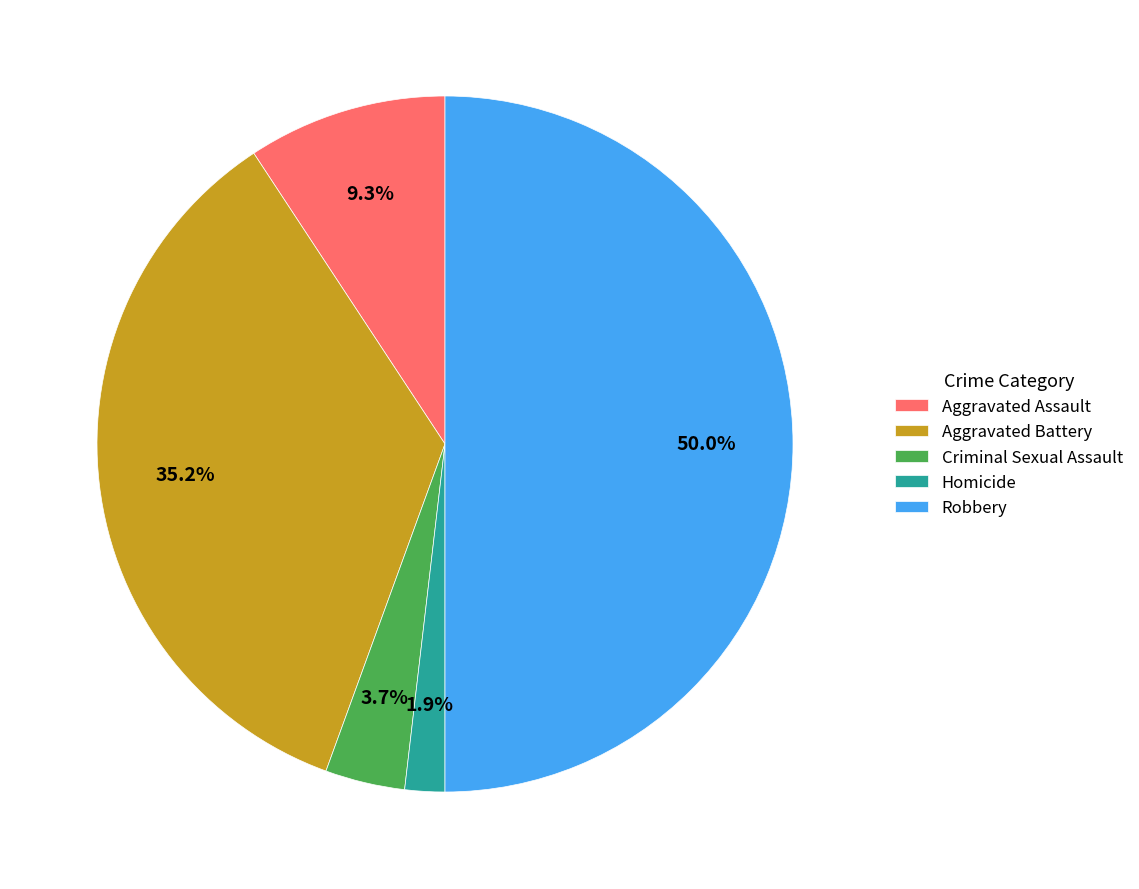

To the nearest percent, what portion does Criminal Sexual Assault represent?

4%